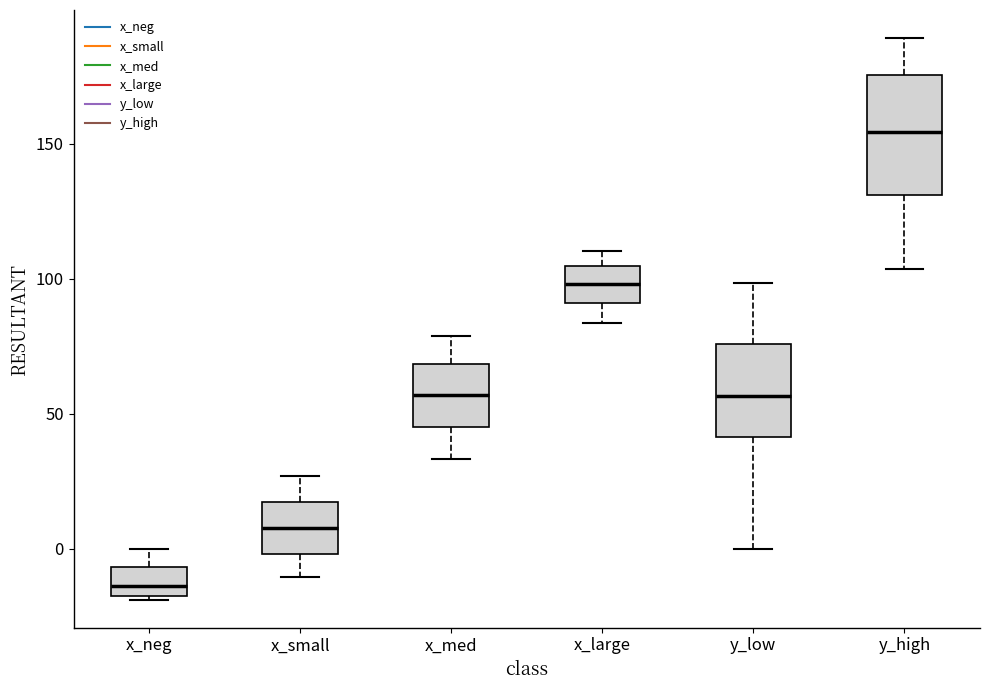

Reading left to right, transcribe this box plot: for each box, give where its median line is, the range the box spans, and where its two whiskers end, as read against the y-axis. The values are not printed on the chart, so give them approximately, as read against the axis.

x_neg: median -15, box -20 to -5, whiskers -20 to 0
x_small: median 10, box 0 to 20, whiskers -10 to 25
x_med: median 55, box 45 to 70, whiskers 35 to 80
x_large: median 100, box 90 to 105, whiskers 85 to 110
y_low: median 55, box 40 to 75, whiskers 0 to 100
y_high: median 155, box 130 to 175, whiskers 105 to 190